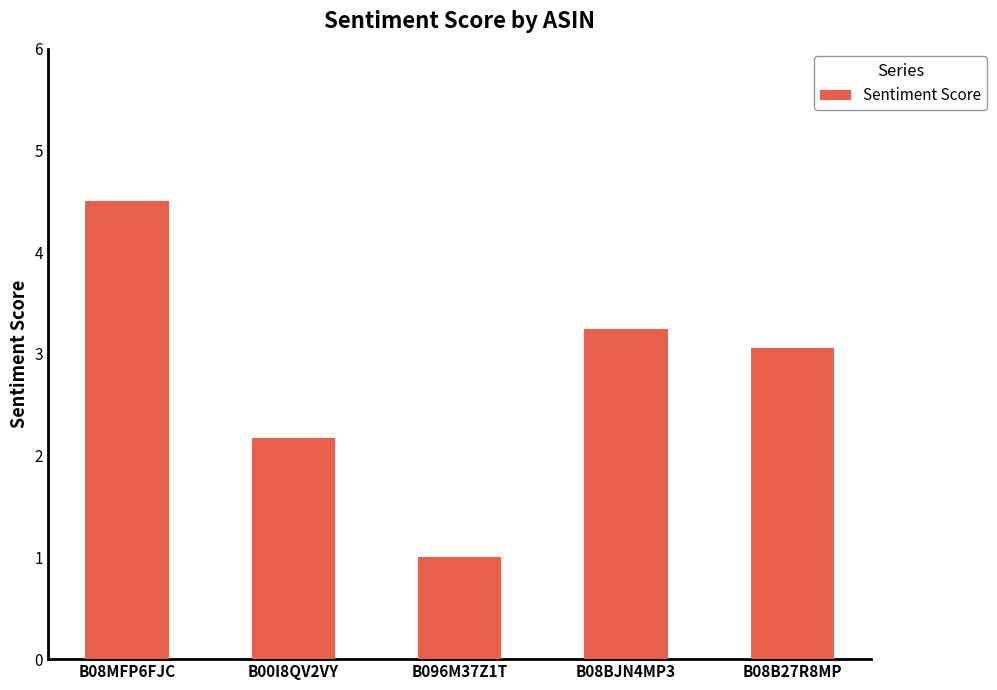

What is the greatest value displayed?

4.5